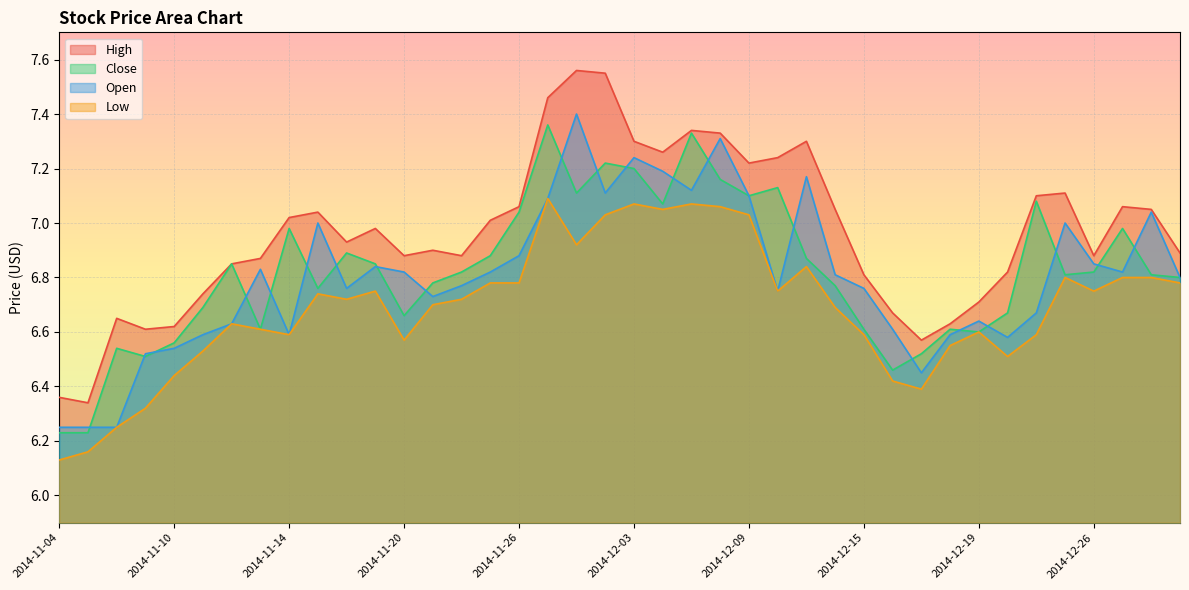

True or false: Low and Open intersect in this chart.

False